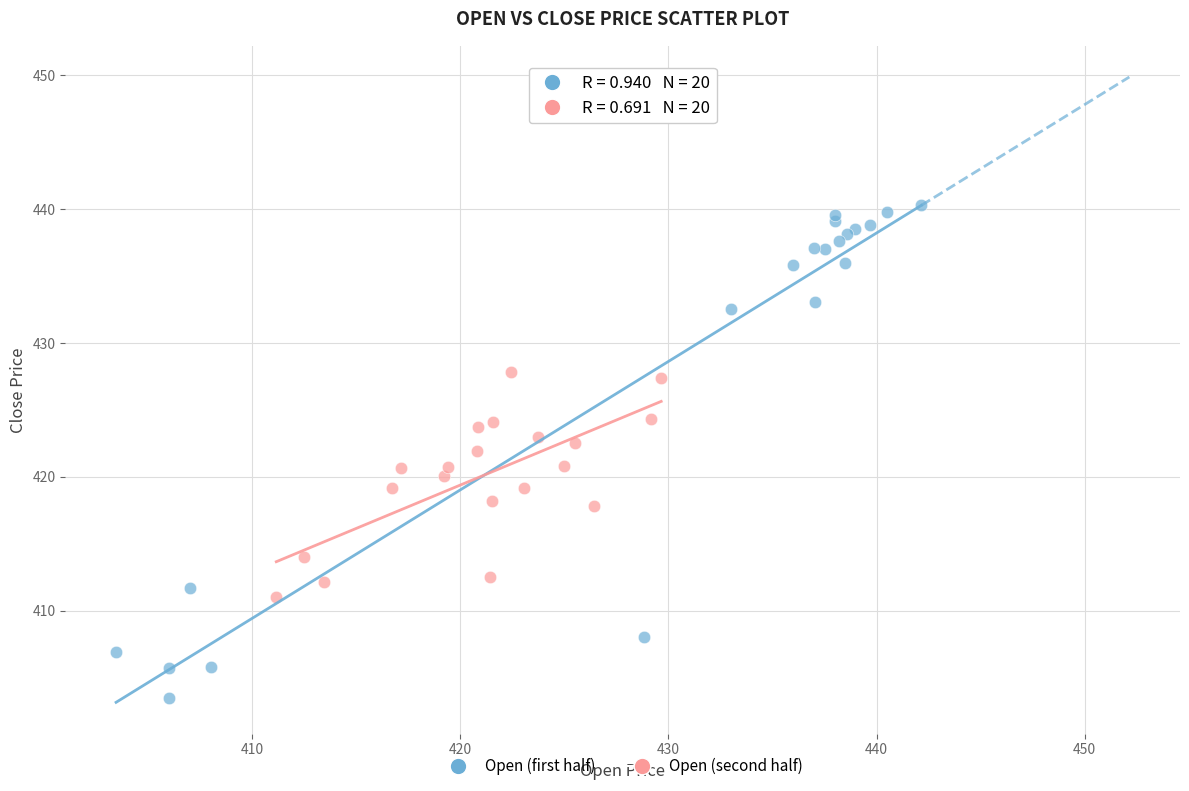

Which series reaches the maximum Y coordinate?

Open (first half)